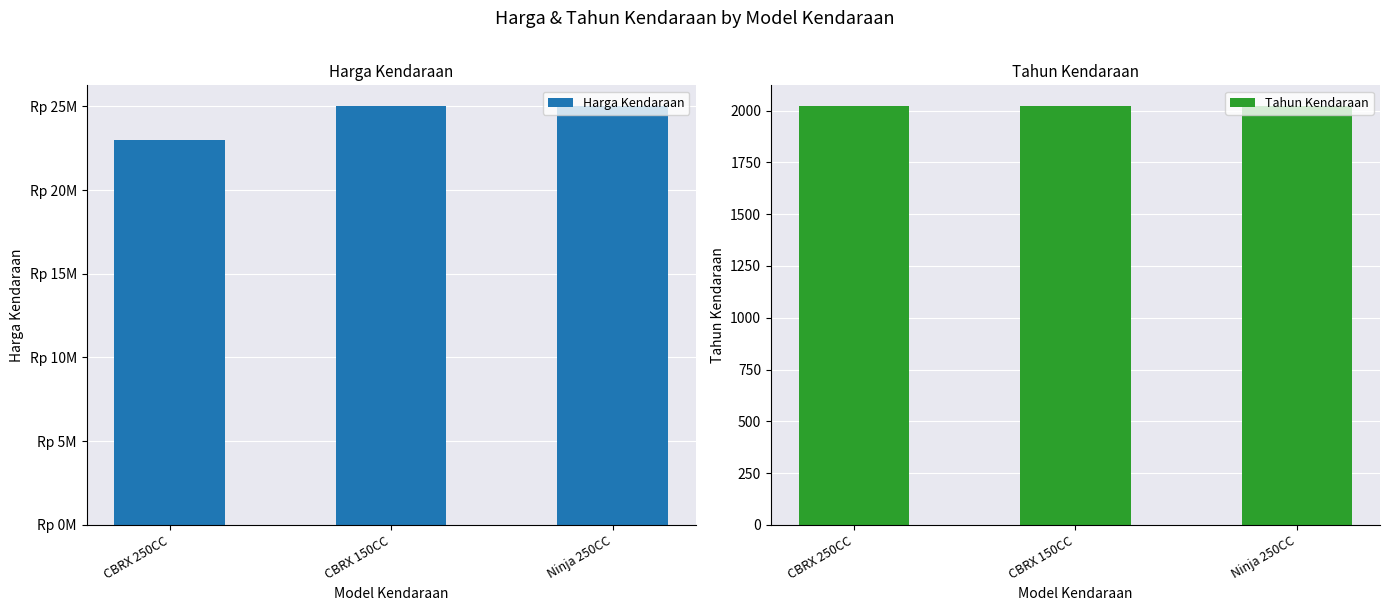

What is the label of the 1st bar from the left?

CBRX 250CC